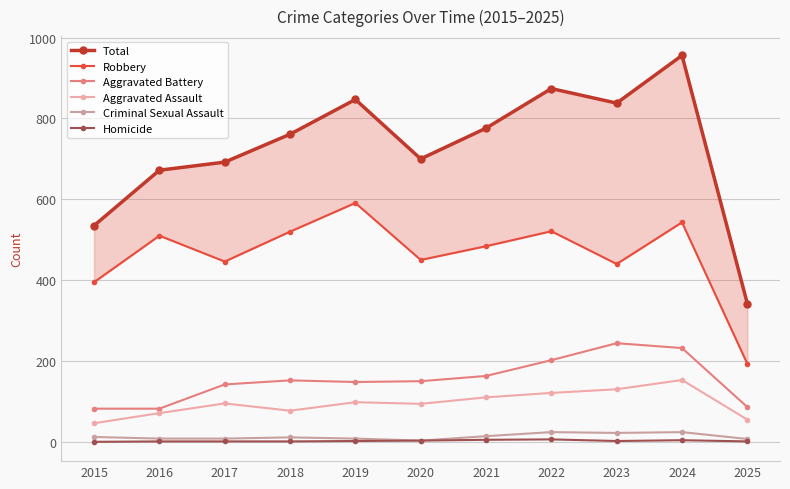

How many values in the Criminal Sexual Assault series exceed 11?

5